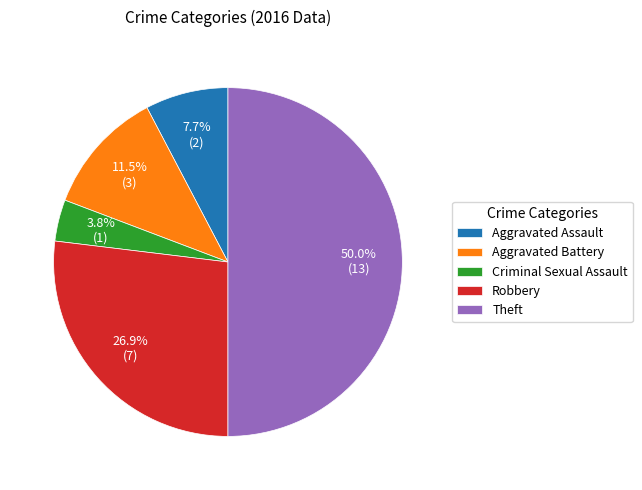

Which category has the biggest portion of the pie?

Theft